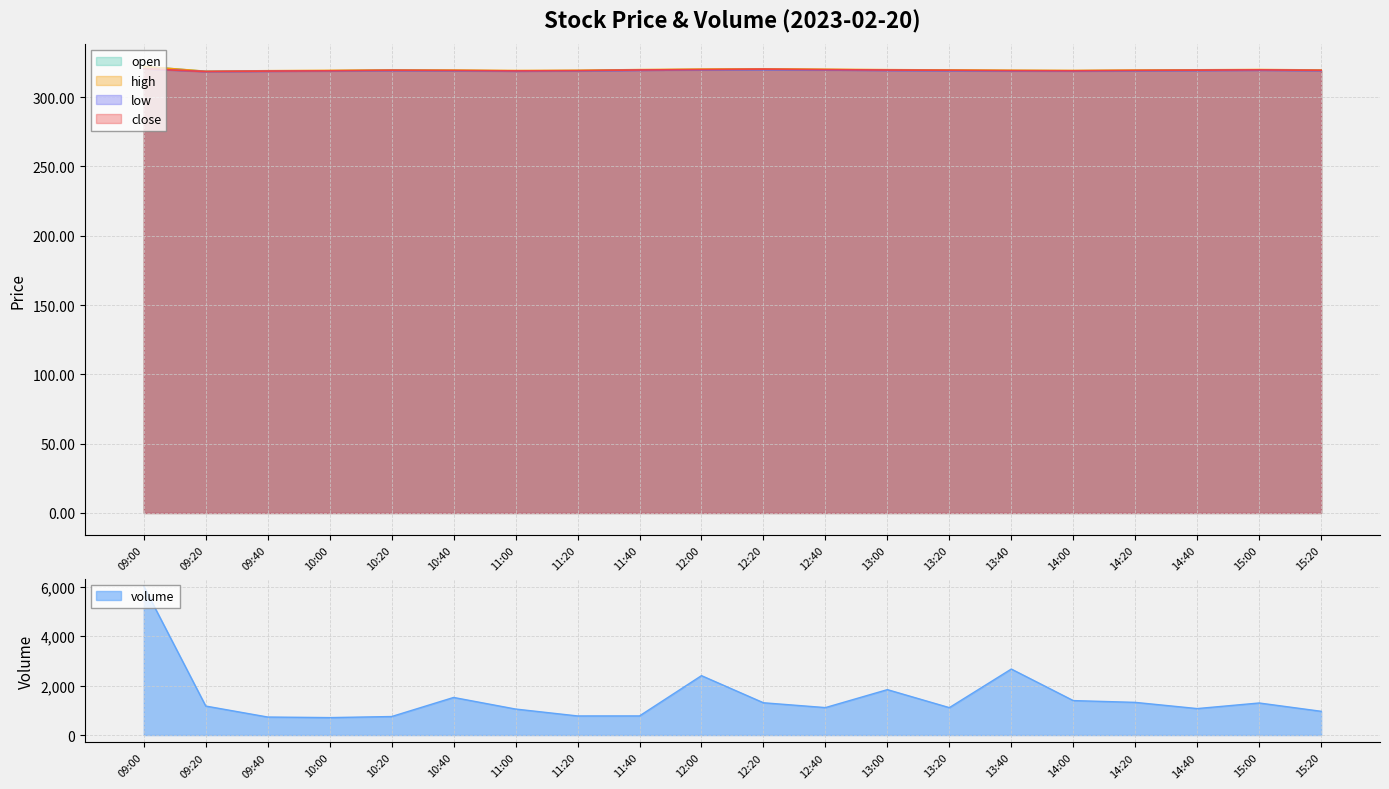

What is the difference between the highest and lowest values at 14:20?

1003.1